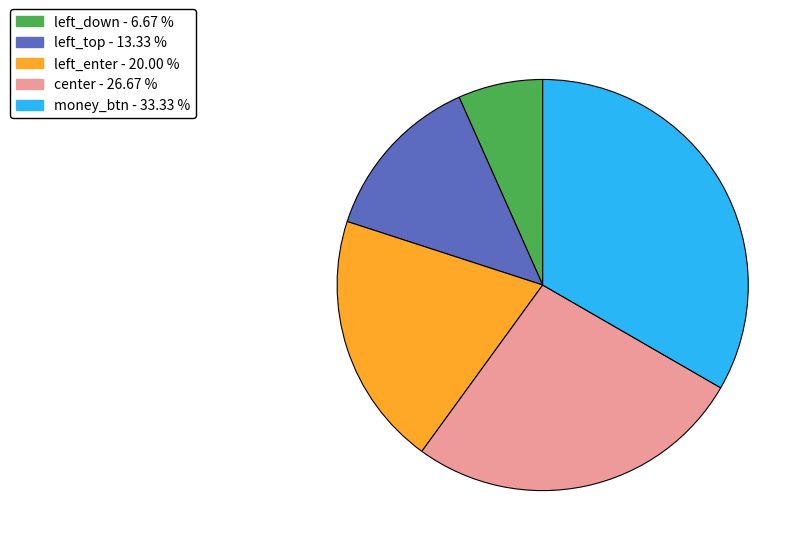

What is the largest slice in the pie chart?

money_btn